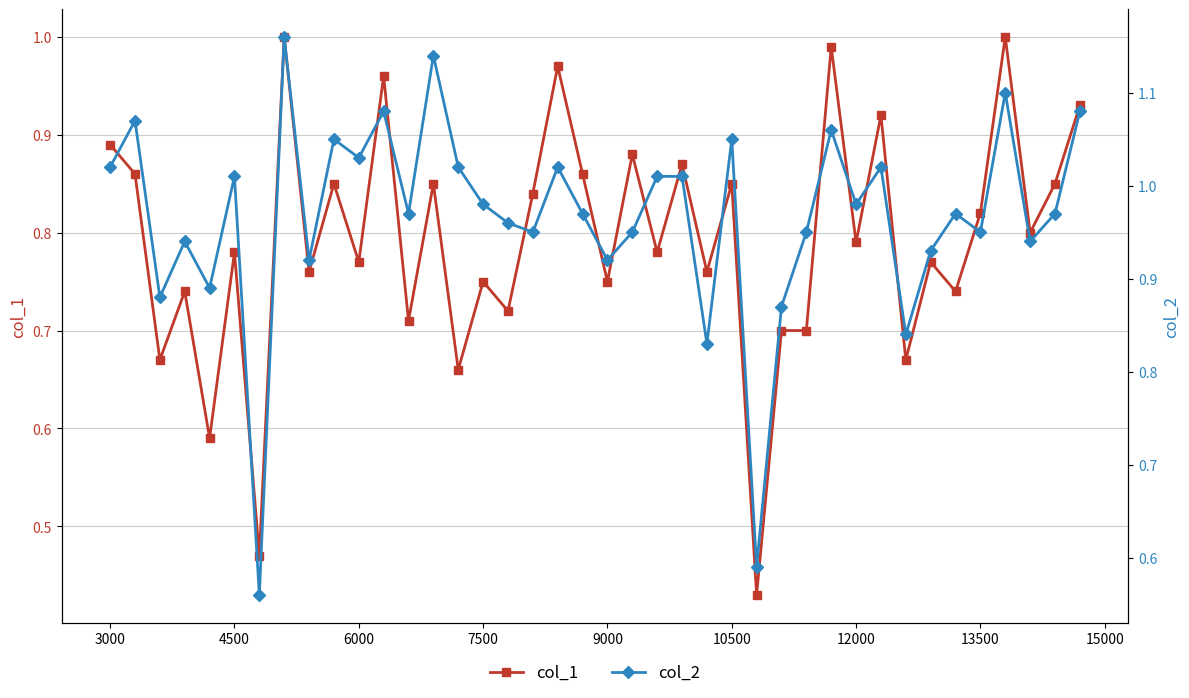

What are all the series names shown in the legend?

col_1, col_2